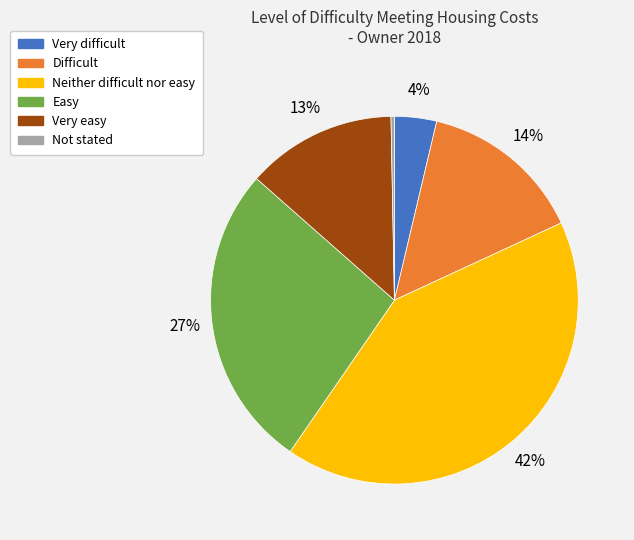

How many slices are in this pie chart?

6